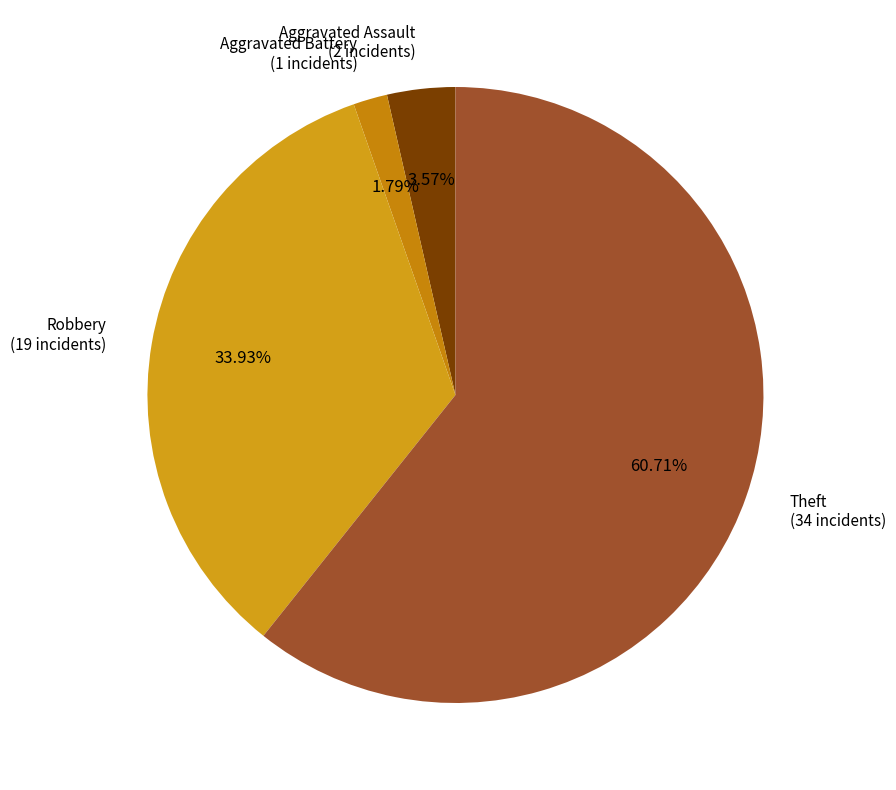

Which category has the smallest portion of the pie?

Aggravated Battery (1 incidents)